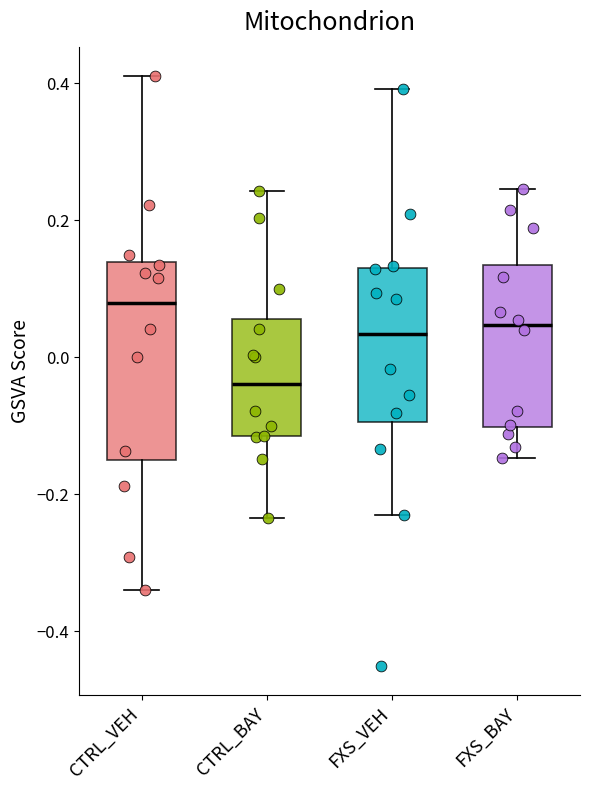

Reading left to right, read every box against the y-axis: the position of its median line, the range the box covers, and the ends of its whiskers. The values are not printed on the chart, so give them approximately, as read against the axis.

CTRL_VEH: median 0.08, box -0.14 to 0.14, whiskers -0.34 to 0.42
CTRL_BAY: median -0.04, box -0.12 to 0.06, whiskers -0.24 to 0.24
FXS_VEH: median 0.04, box -0.10 to 0.14, whiskers -0.24 to 0.40
FXS_BAY: median 0.04, box -0.10 to 0.14, whiskers -0.14 to 0.24